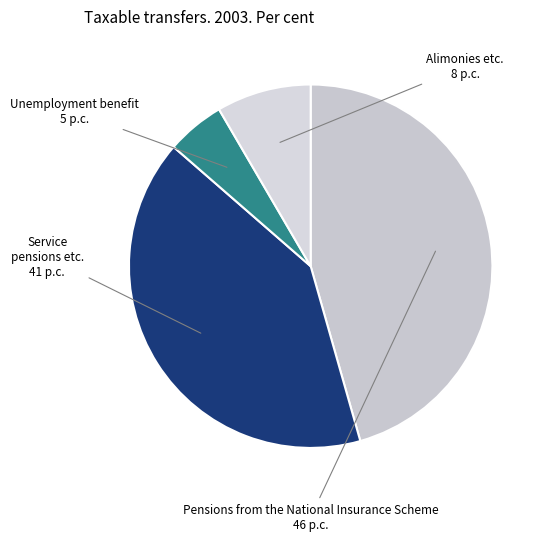

How many segments does this pie chart have?

4